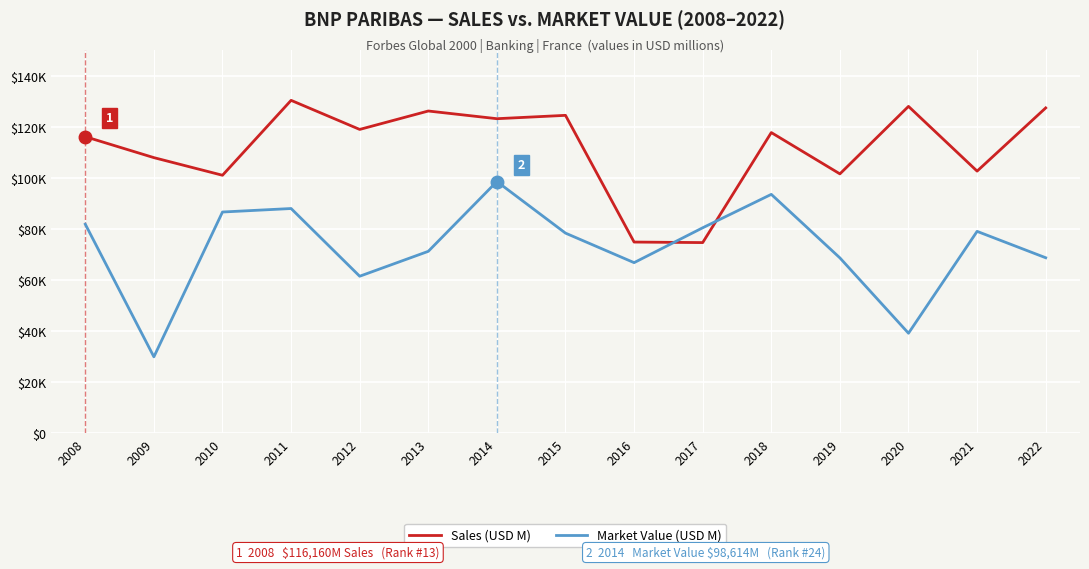

What are all the series names shown in the legend?

Sales (USD M), Market Value (USD M)